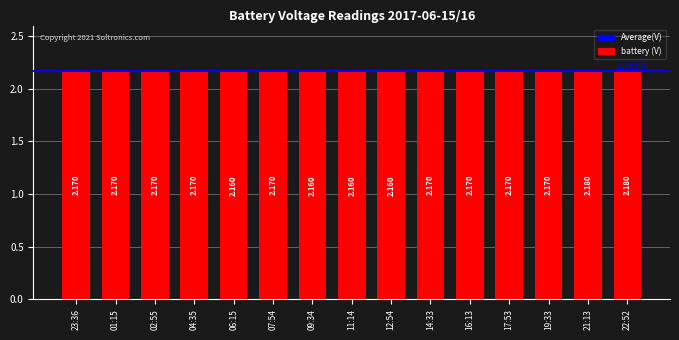

Rank the categories by value from highest to lowest.

21:13, 22:52, 23:36, 01:15, 02:55, 04:35, 07:54, 14:33, 16:13, 17:53, 19:33, 06:15, 09:34, 11:14, 12:54